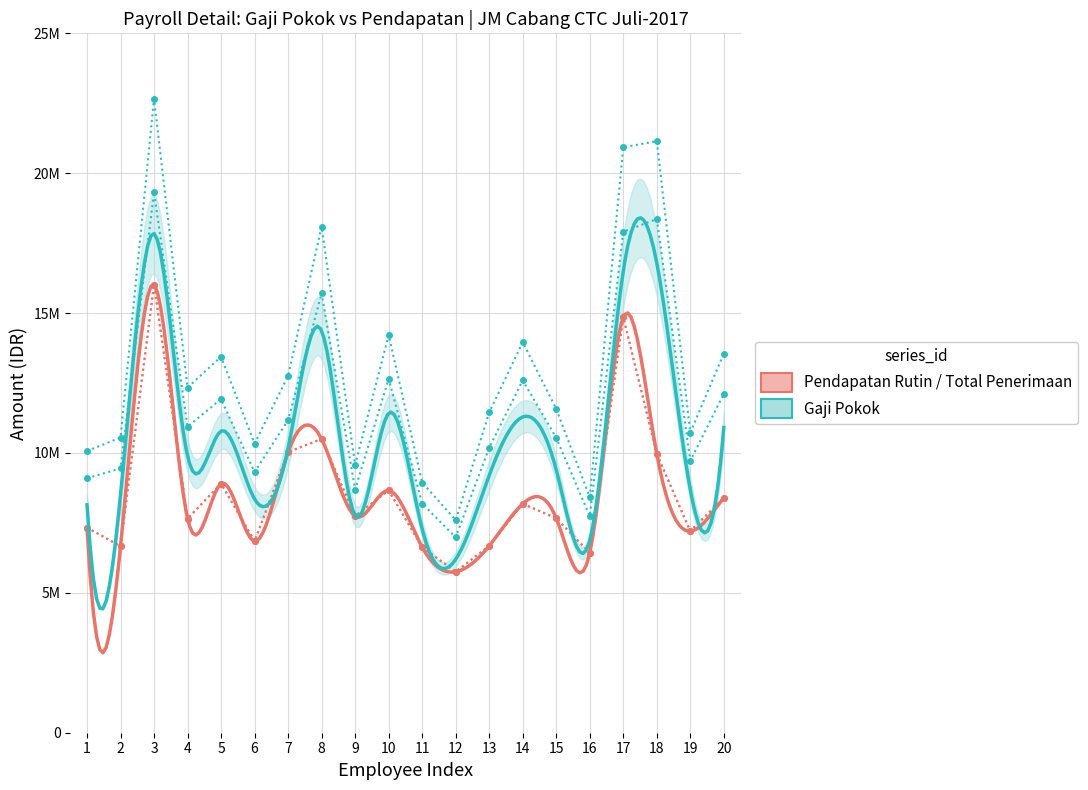

Which category has the highest value in the PENDAPATAN RUTIN PAJAK series?

3